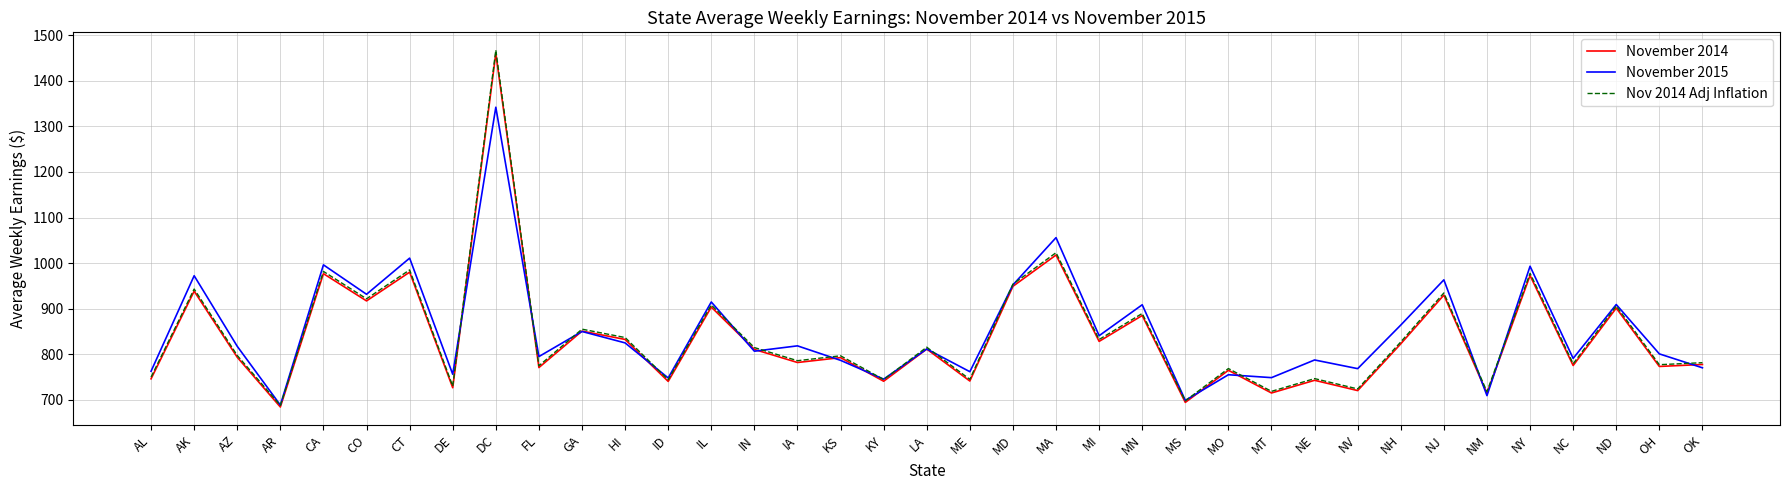

The November 2014 series shows 201.0 at OH. True or false?

False